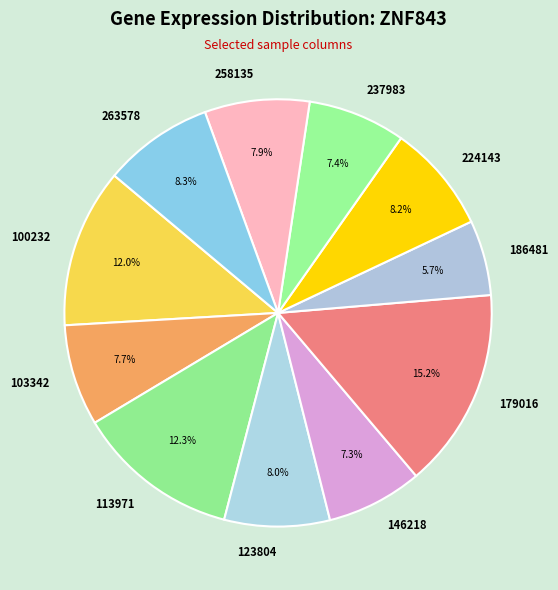

Is there a majority slice in this chart?

No